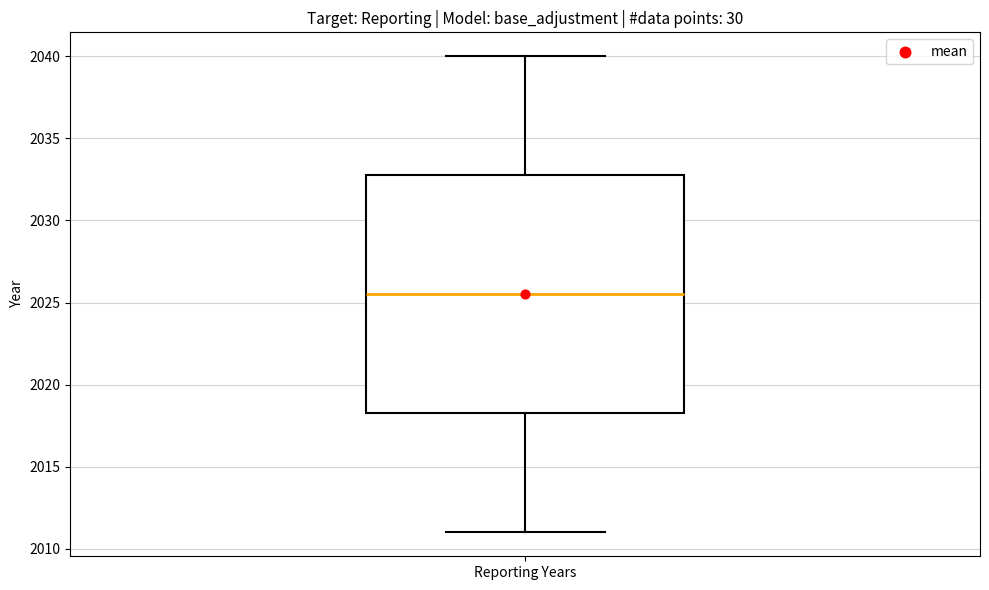

Read this box plot against the y-axis: the position of the median line, the range covered by the box, and the ends of both whiskers. The values are not printed on the chart, so give them approximately, as read against the axis.

median 2025.5, box 2018.5 to 2033.0, whiskers 2011.0 to 2040.0